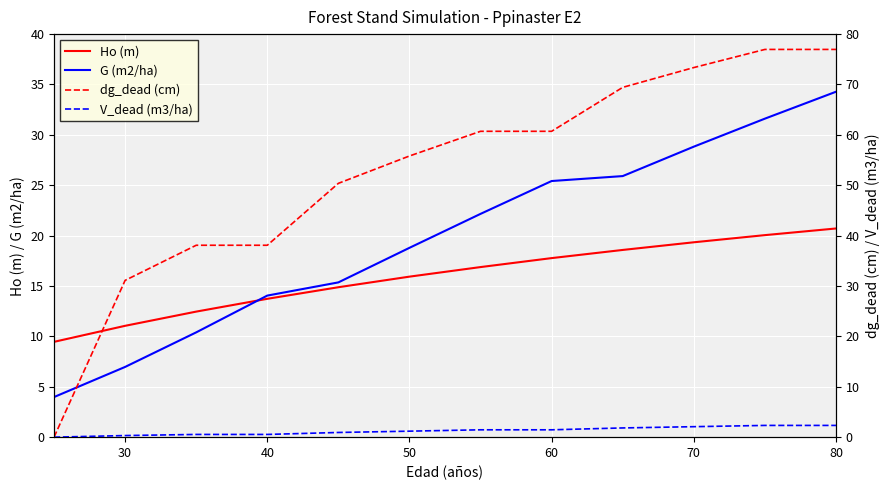

What is the lowest value of the G (m2/ha) series?

4.0